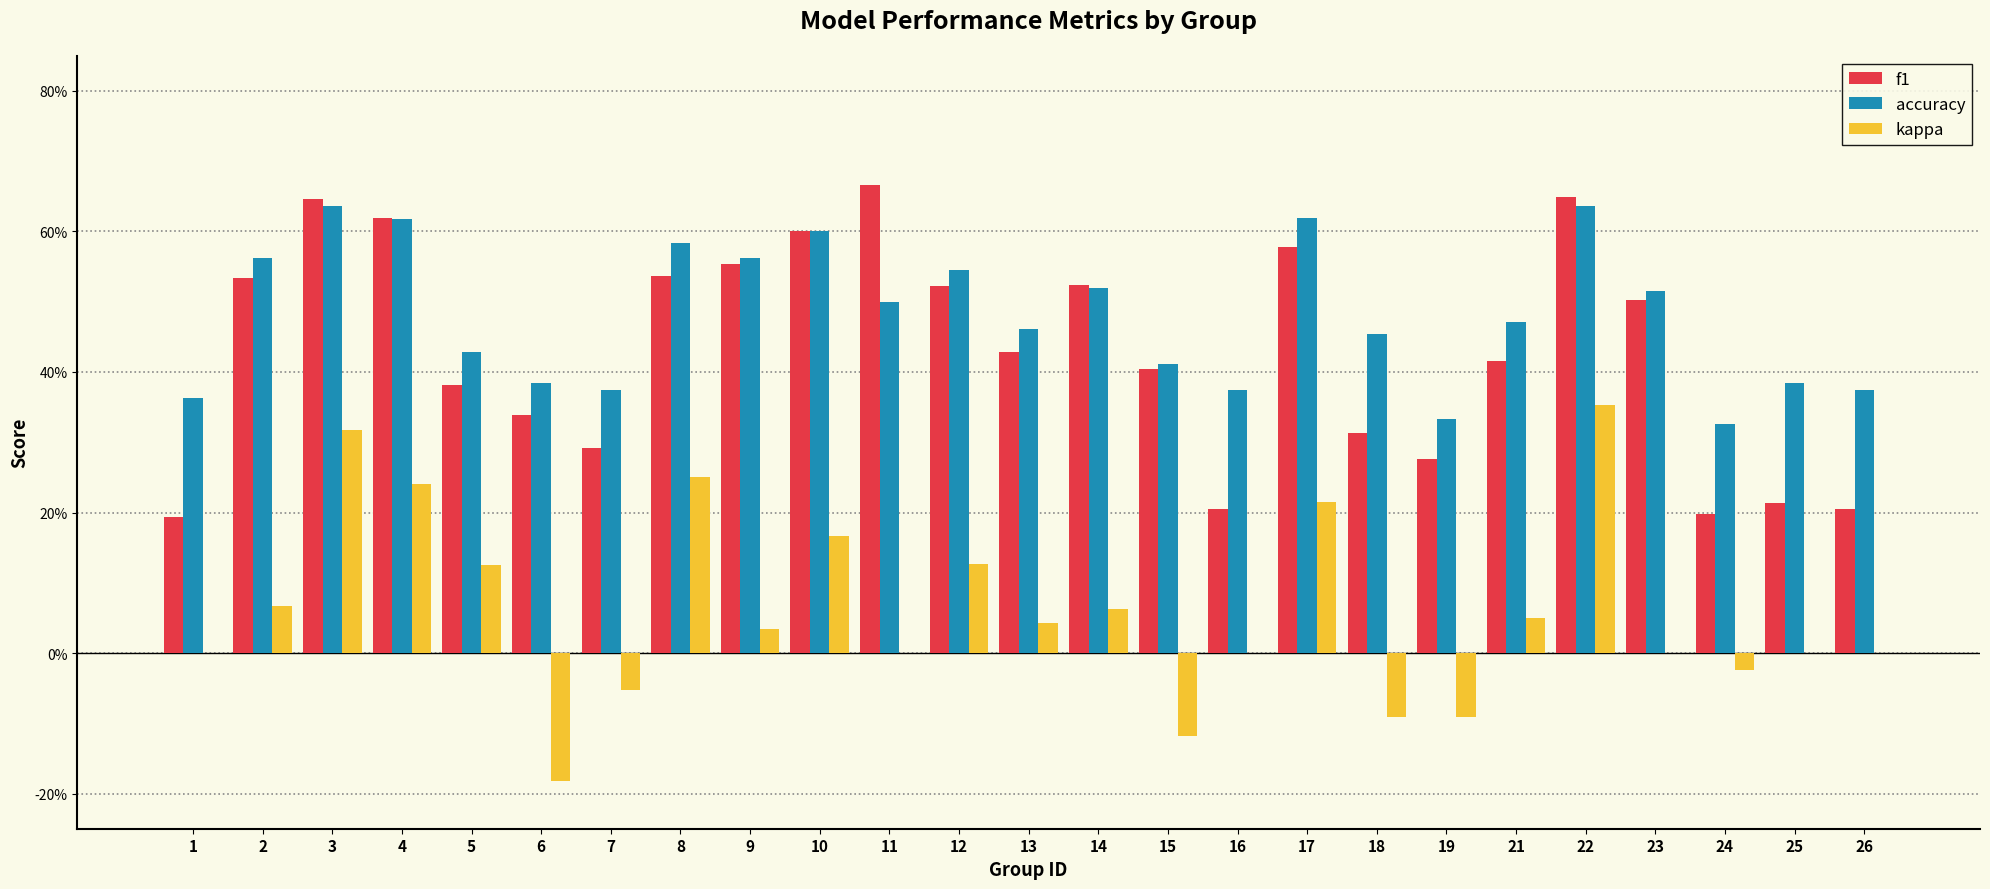

Which series changed the most between 22 and 23?

kappa